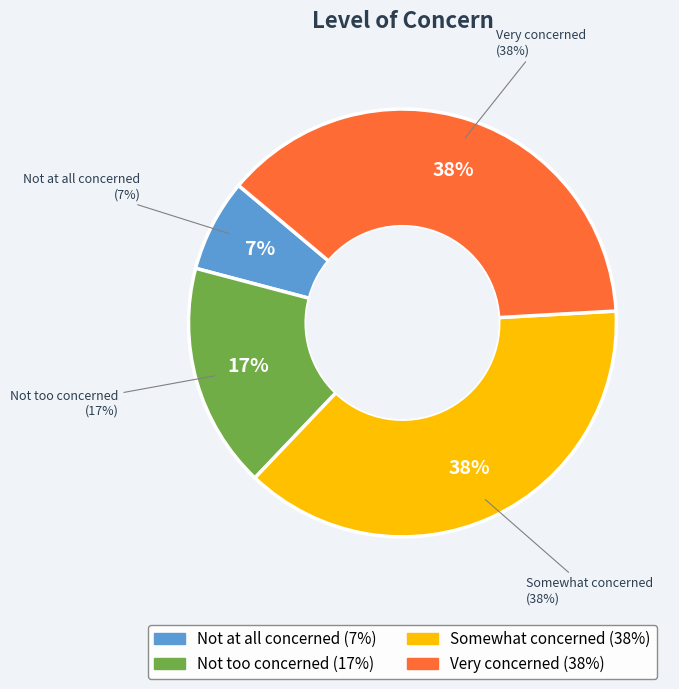

How many slices are in this pie chart?

4